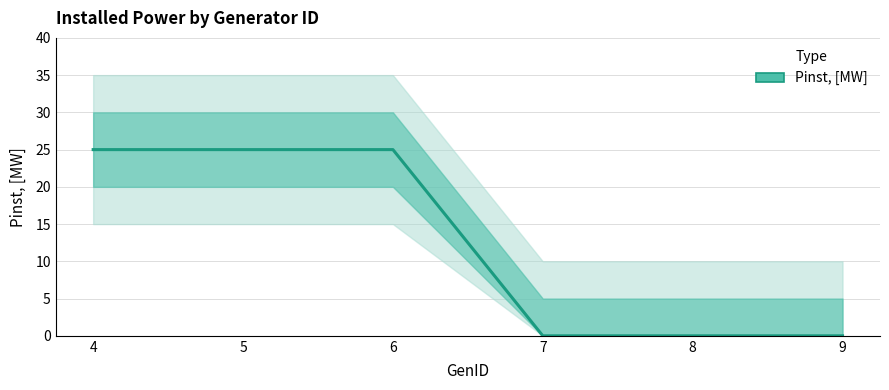

Between 7 and 4, which is larger?

4